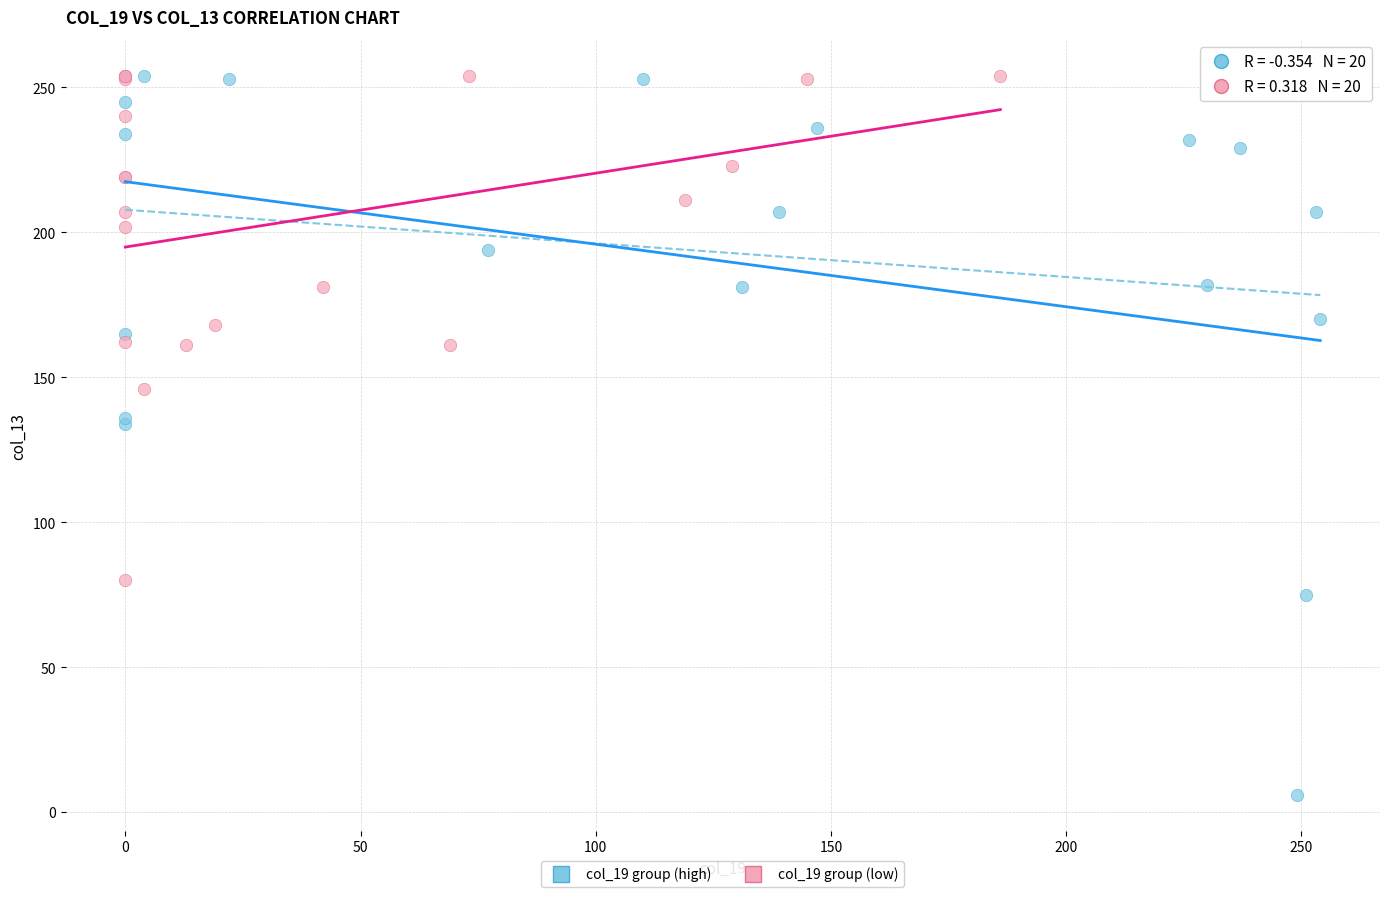

Which series has the largest Y range (max minus min)?

col_19 group (high)